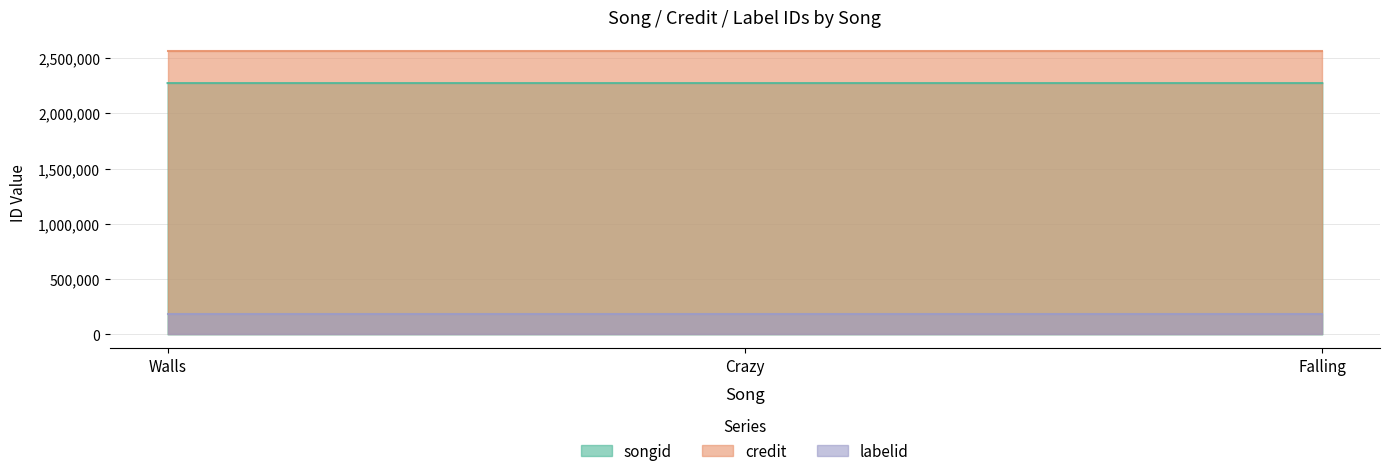

Reading left to right, extract all data points from this chart.

songid: Walls=2274782	Crazy=2274784	Falling=2274788
credit: Walls=2562426	Crazy=2562426	Falling=2562426
labelid: Walls=180476	Crazy=180476	Falling=180476